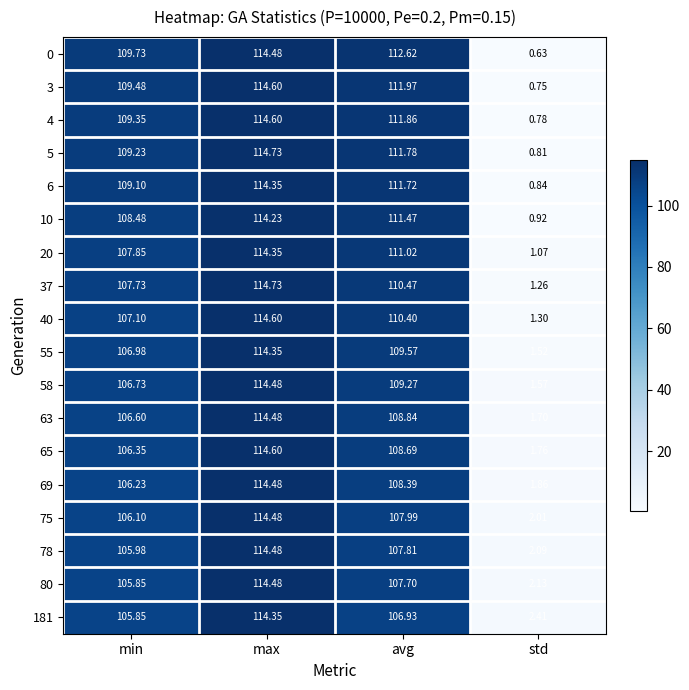

Where is 78 nearest to the value 58?

min